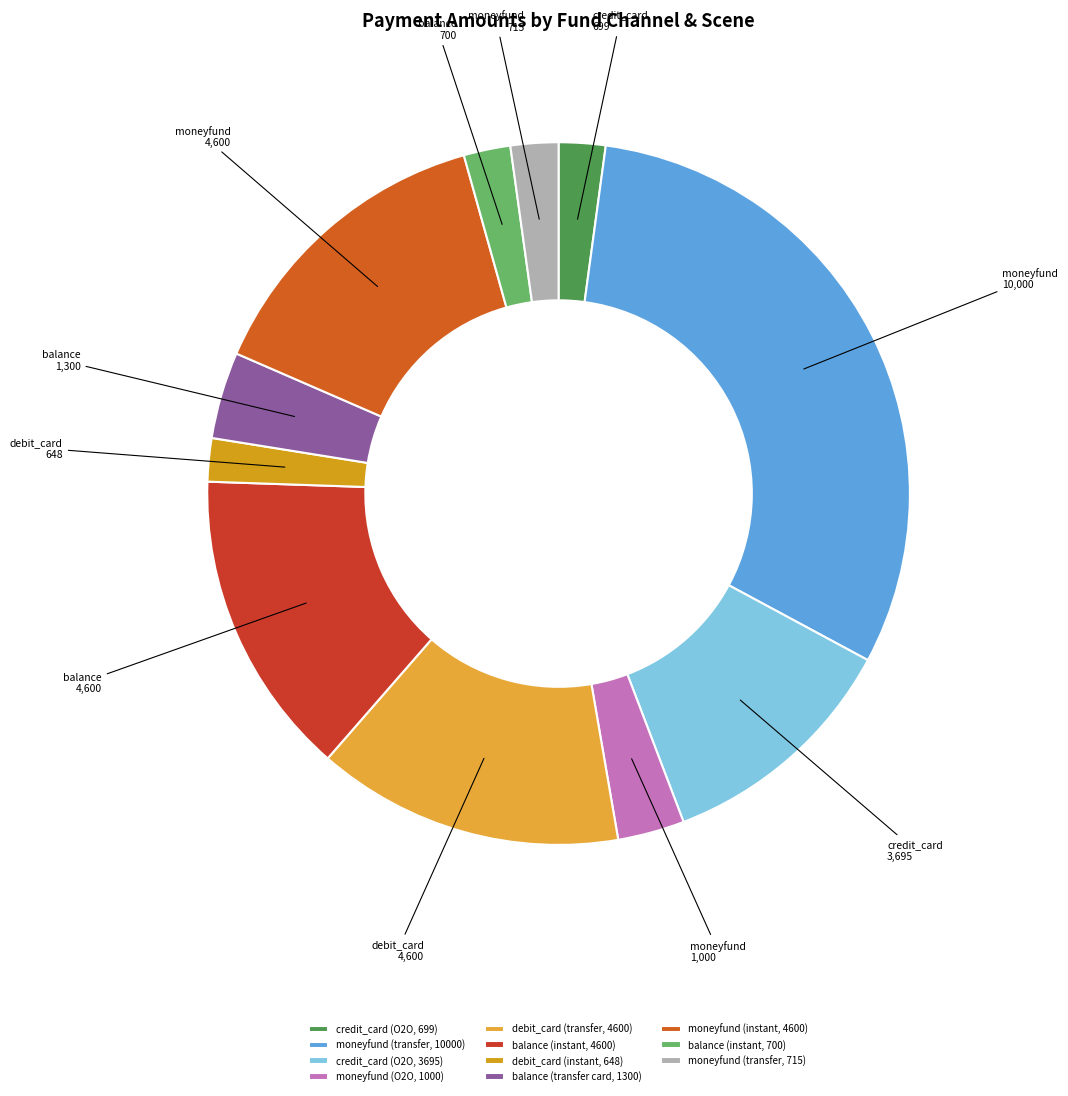

Rank the categories by value from lowest to highest.

debit_card (instant, 648), credit_card (O2O, 699), balance (instant, 700), moneyfund (transfer, 715), moneyfund (O2O, 1000), balance (transfer card, 1300), credit_card (O2O, 3695), debit_card (transfer, 4600), balance (instant, 4600), moneyfund (instant, 4600), moneyfund (transfer, 10000)